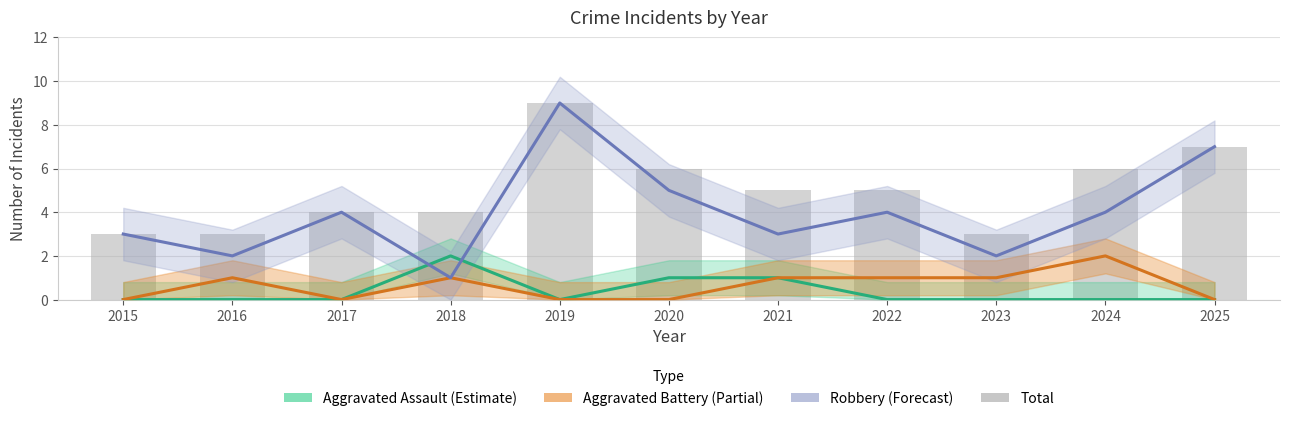

Is it true that the value at 2023 is 1?

False